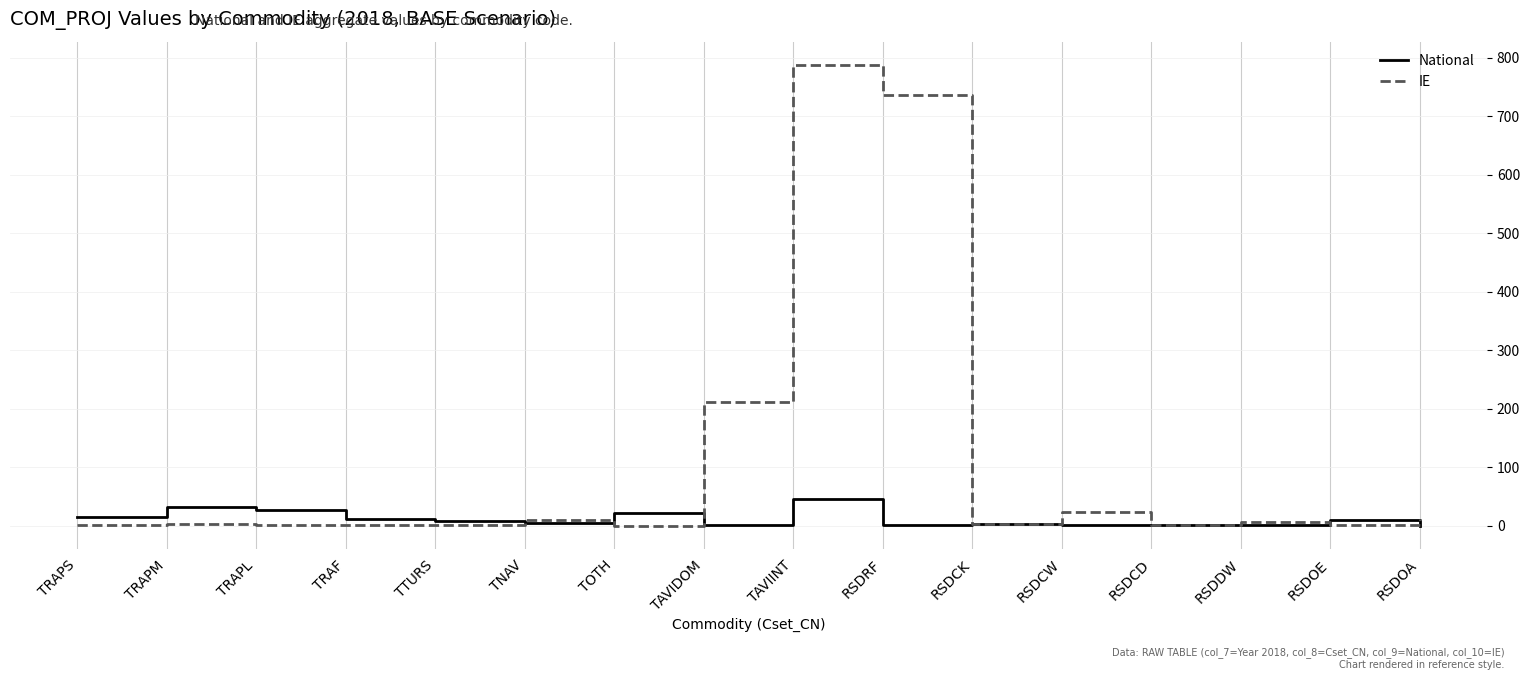

What is the total value across all series at RSDDW?

7.5